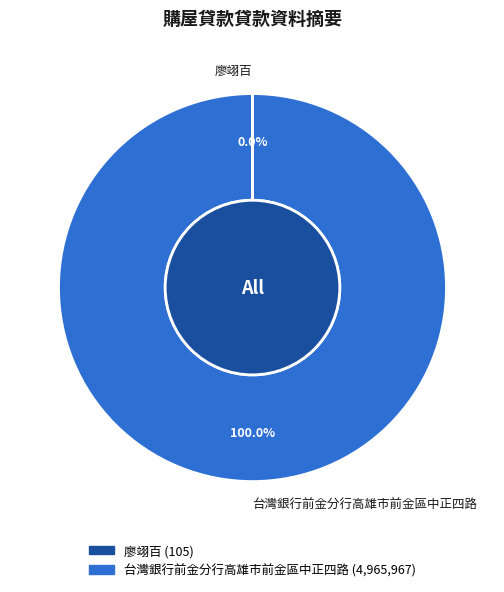

What is the largest slice in the pie chart?

台灣銀行前金分行高雄市前金區中正四路